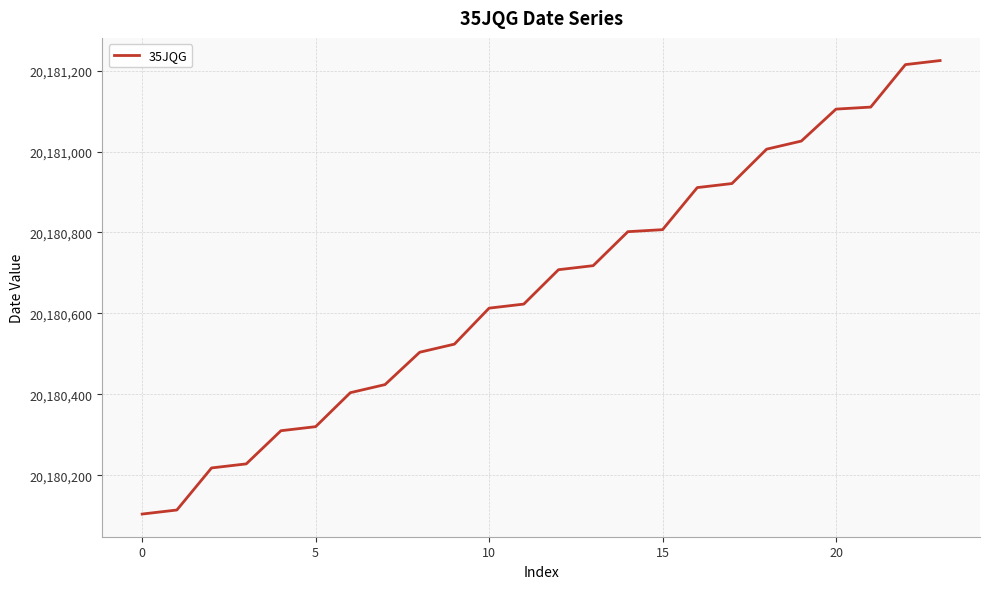

What is the maximum value shown in the chart?

20181225